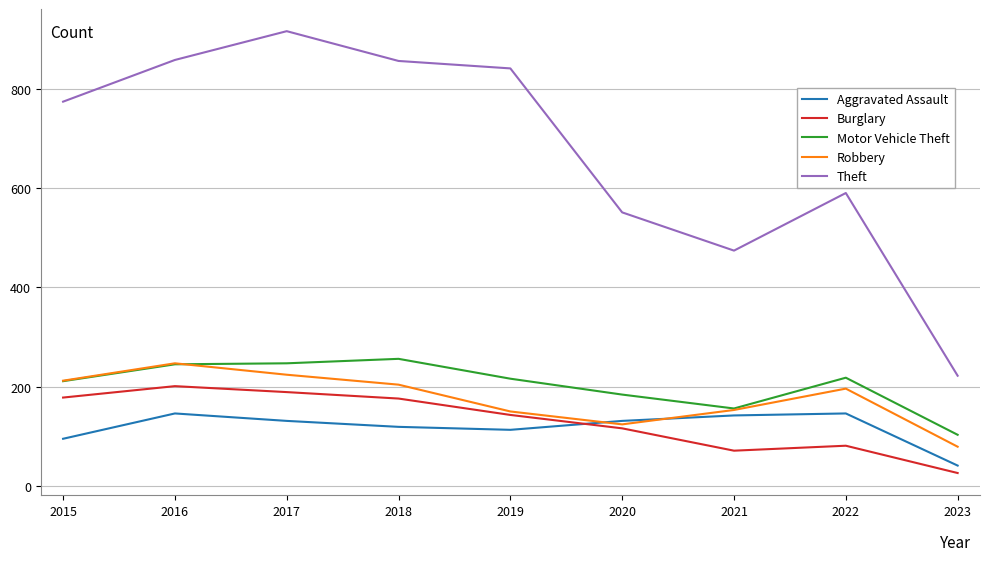

Does the chart have visible grid lines?

Yes